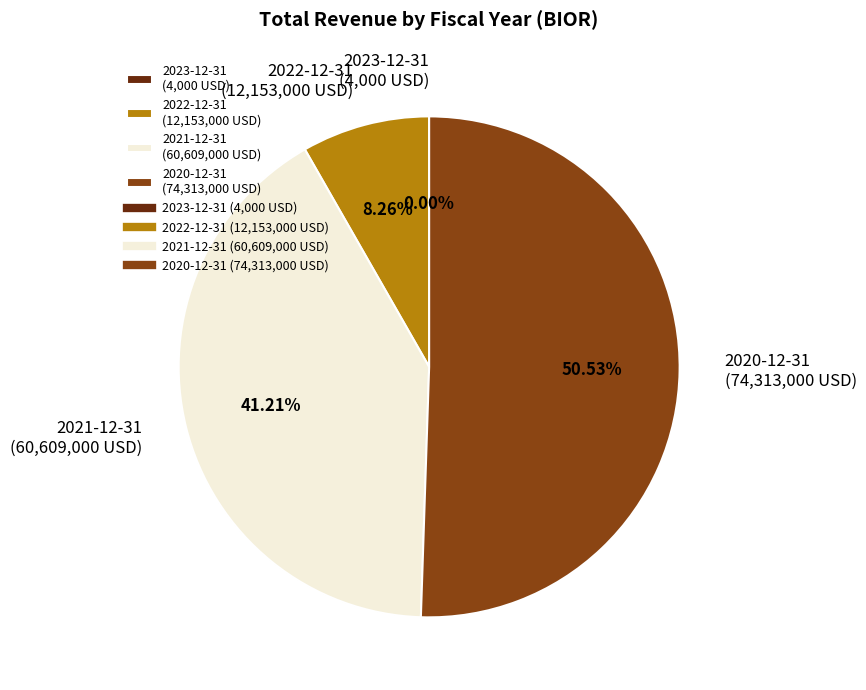

What is the total percentage of 2022-12-31 and 2020-12-31?

58.8%